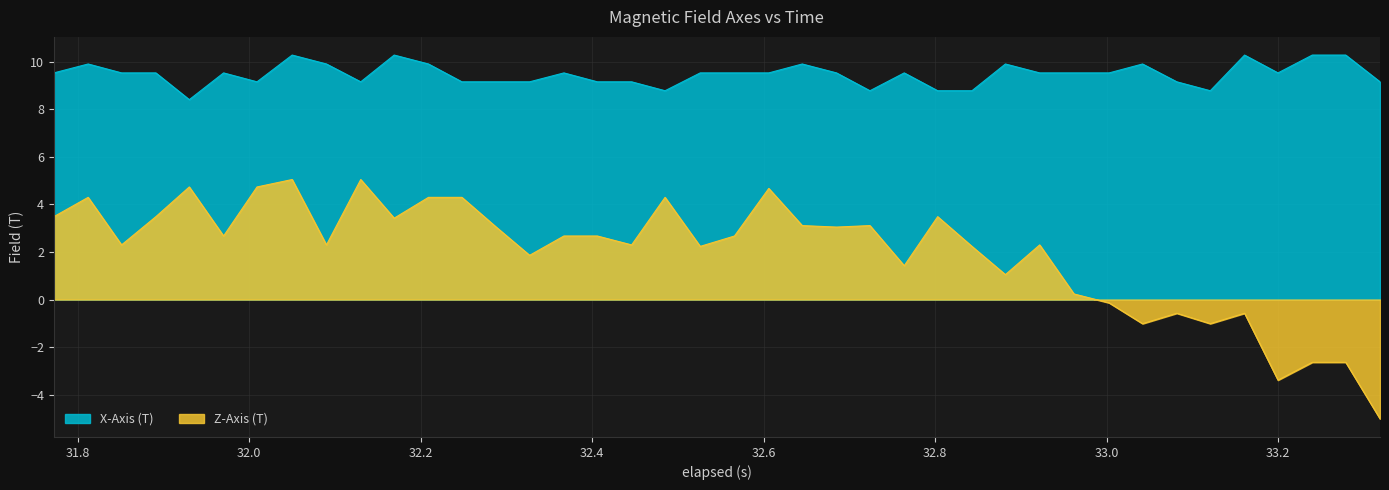

True or false: X-Axis (T) and Z-Axis (T) cross at least once.

False